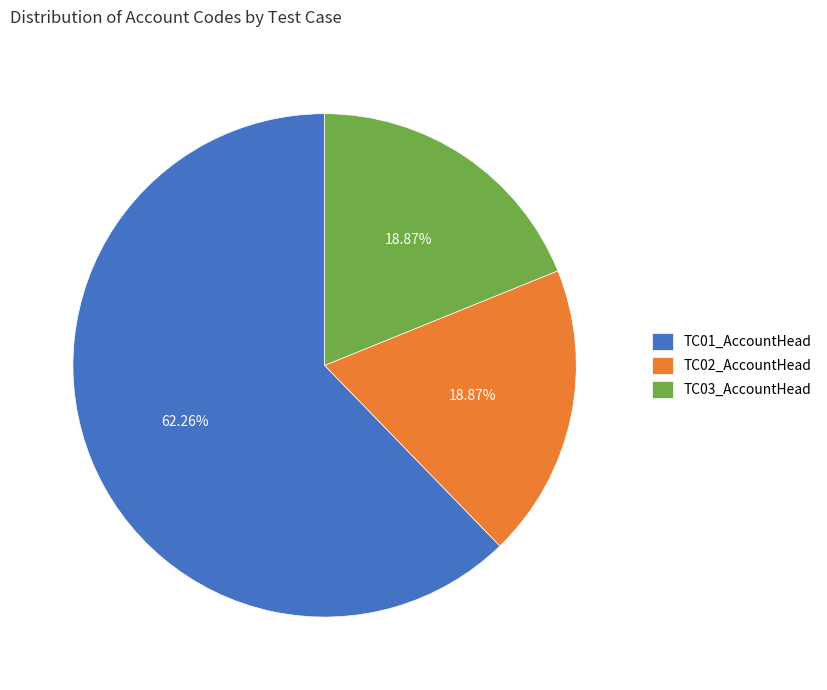

What percentage is the TC03_AccountHead slice, to the nearest percent?

19%